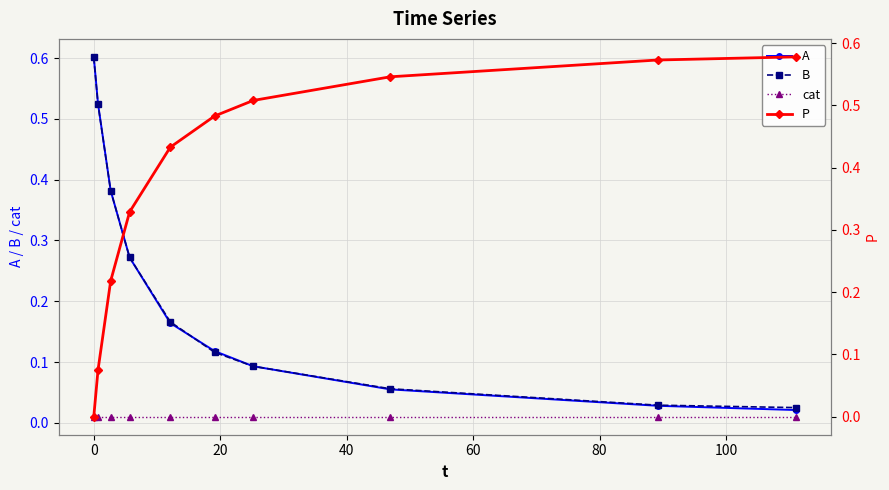

How many times do cat and P cross each other?

1